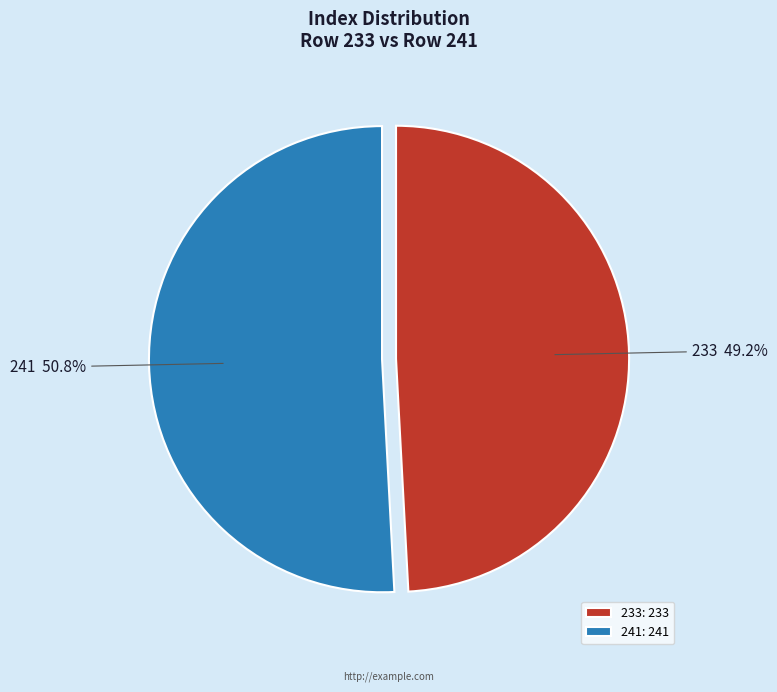

Between 241 and 233, which is larger?

241